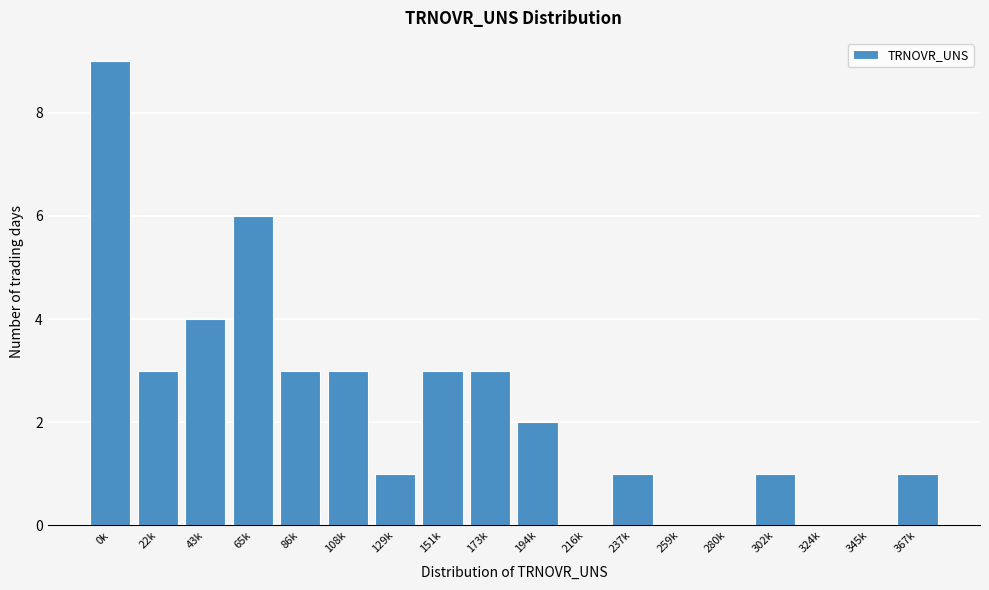

Reading right to left, extract all data points from this chart.

367k=1	345k=0	324k=0	302k=1	280k=0	259k=0	237k=1	216k=0	194k=2	173k=3	151k=3	129k=1	108k=3	86k=3	65k=6	43k=4	22k=3	0k=9